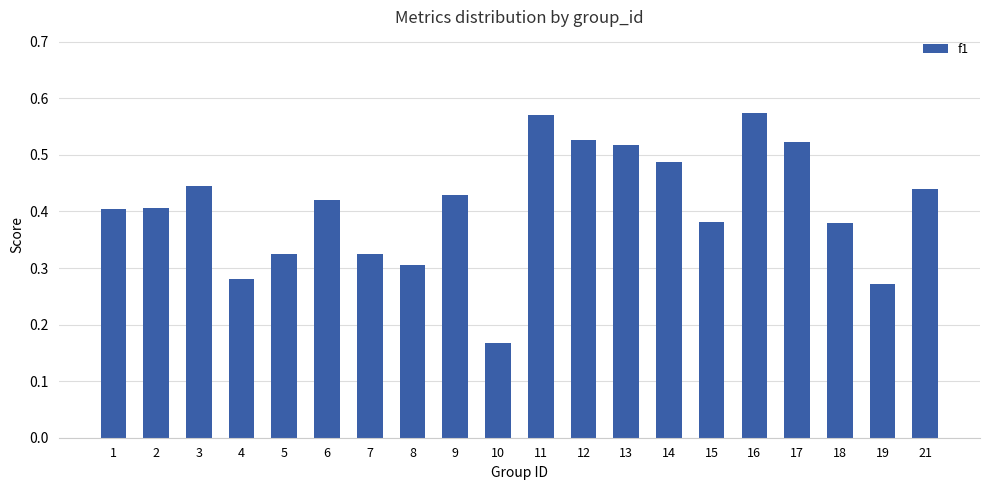

Count the values in the range 0 to 1.

20